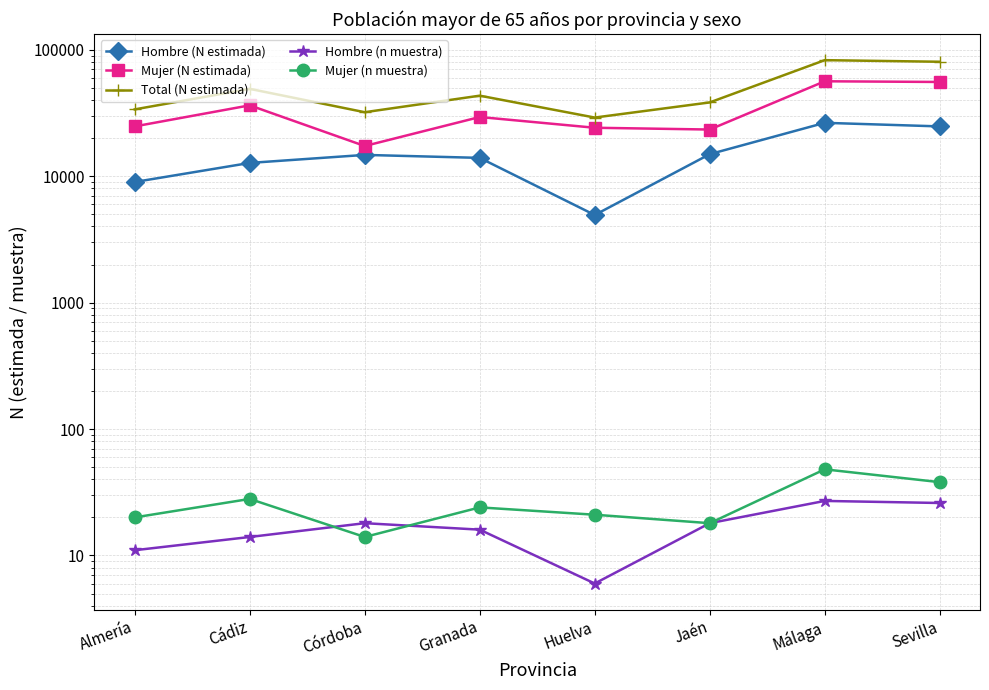

Is the value of Hombre (n muestra) at Jaén greater than the value of Hombre (N estimada) at Málaga?

No